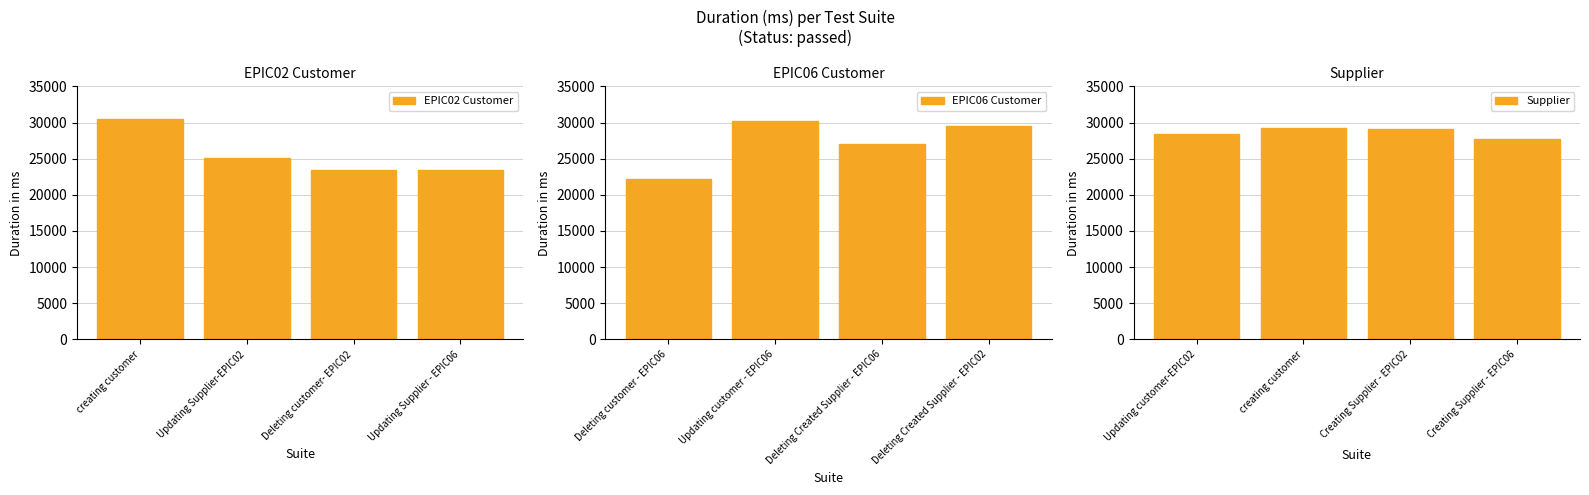

What is the lowest value of the EPIC02 Customer series?

23408